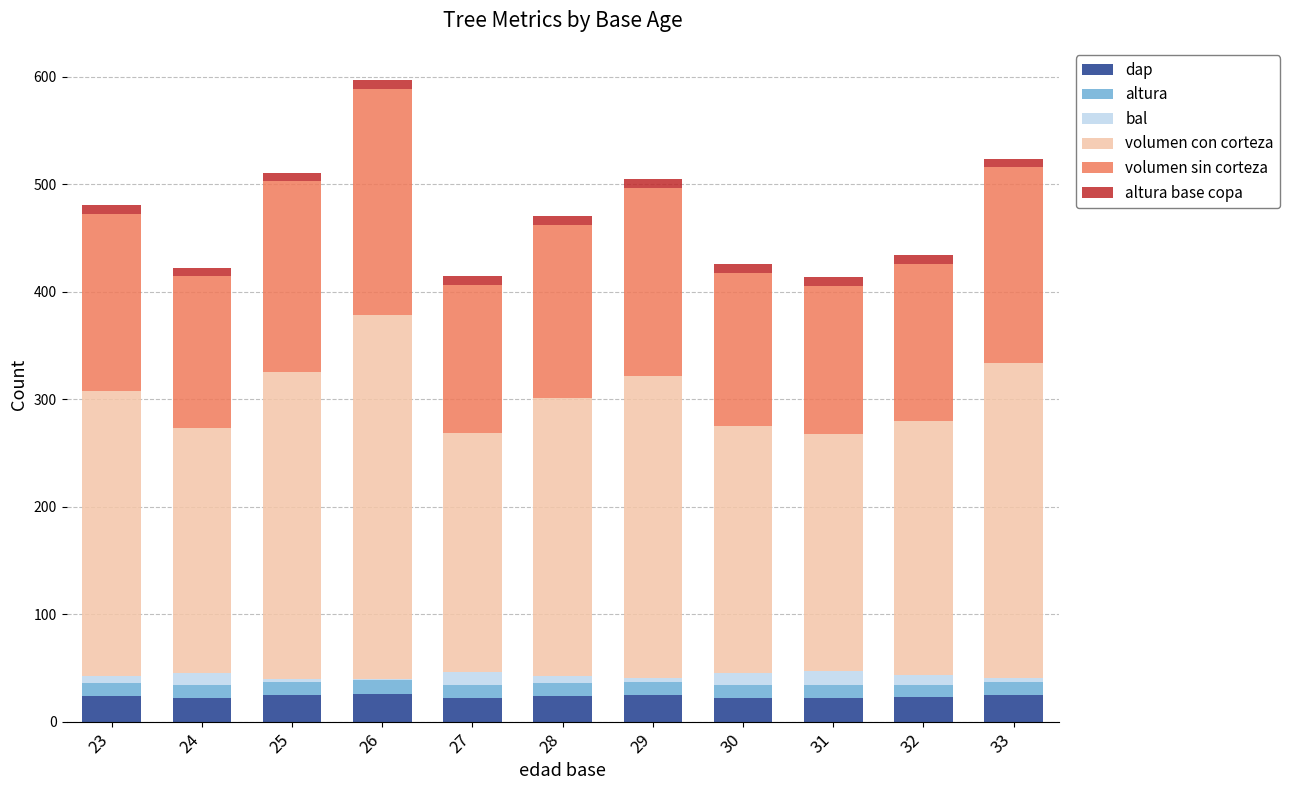

What are all the series names shown in the legend?

dap, altura, bal, volumen con corteza, volumen sin corteza, altura base copa